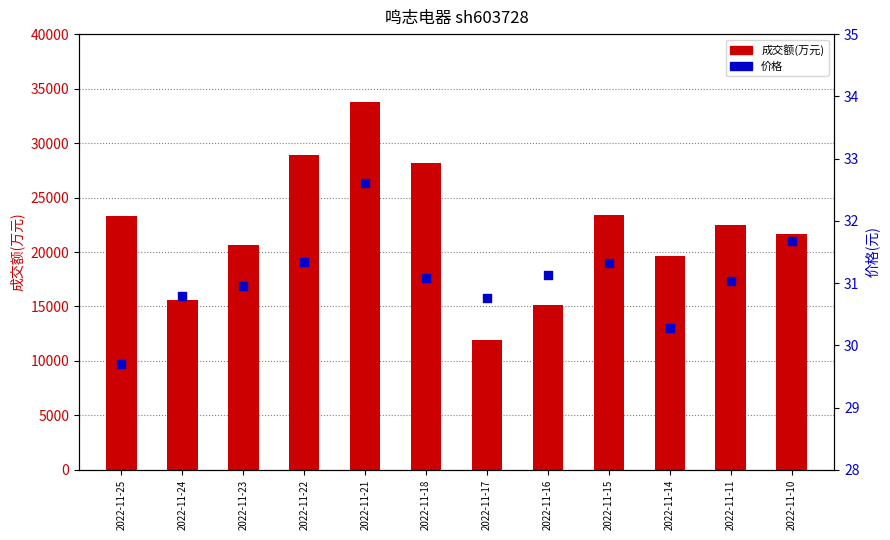

At how many categories does at least one series exceed 22872?

5